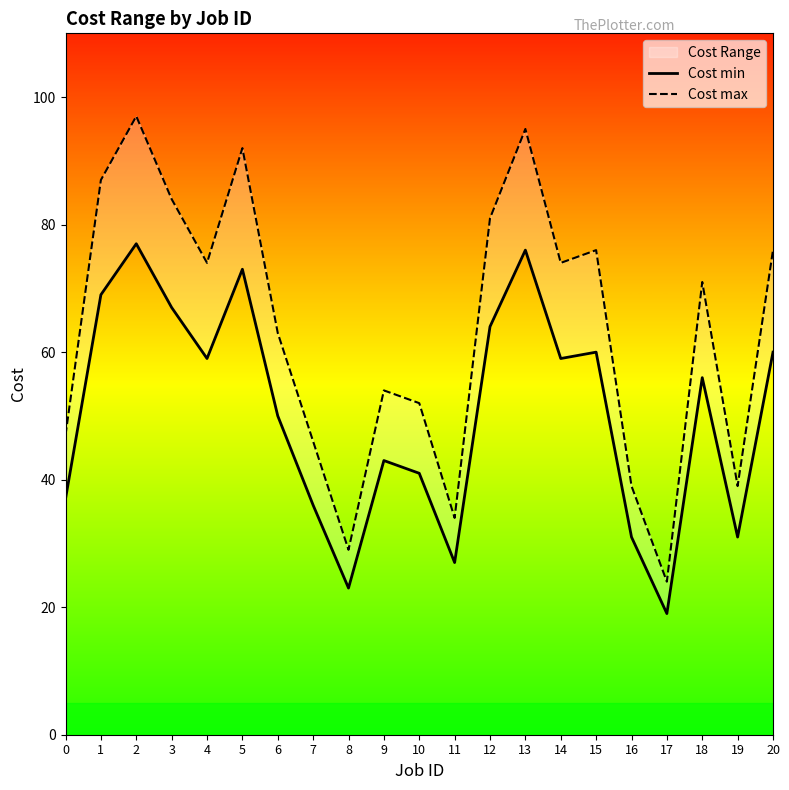

How many data points in Cost max are above 71?

10